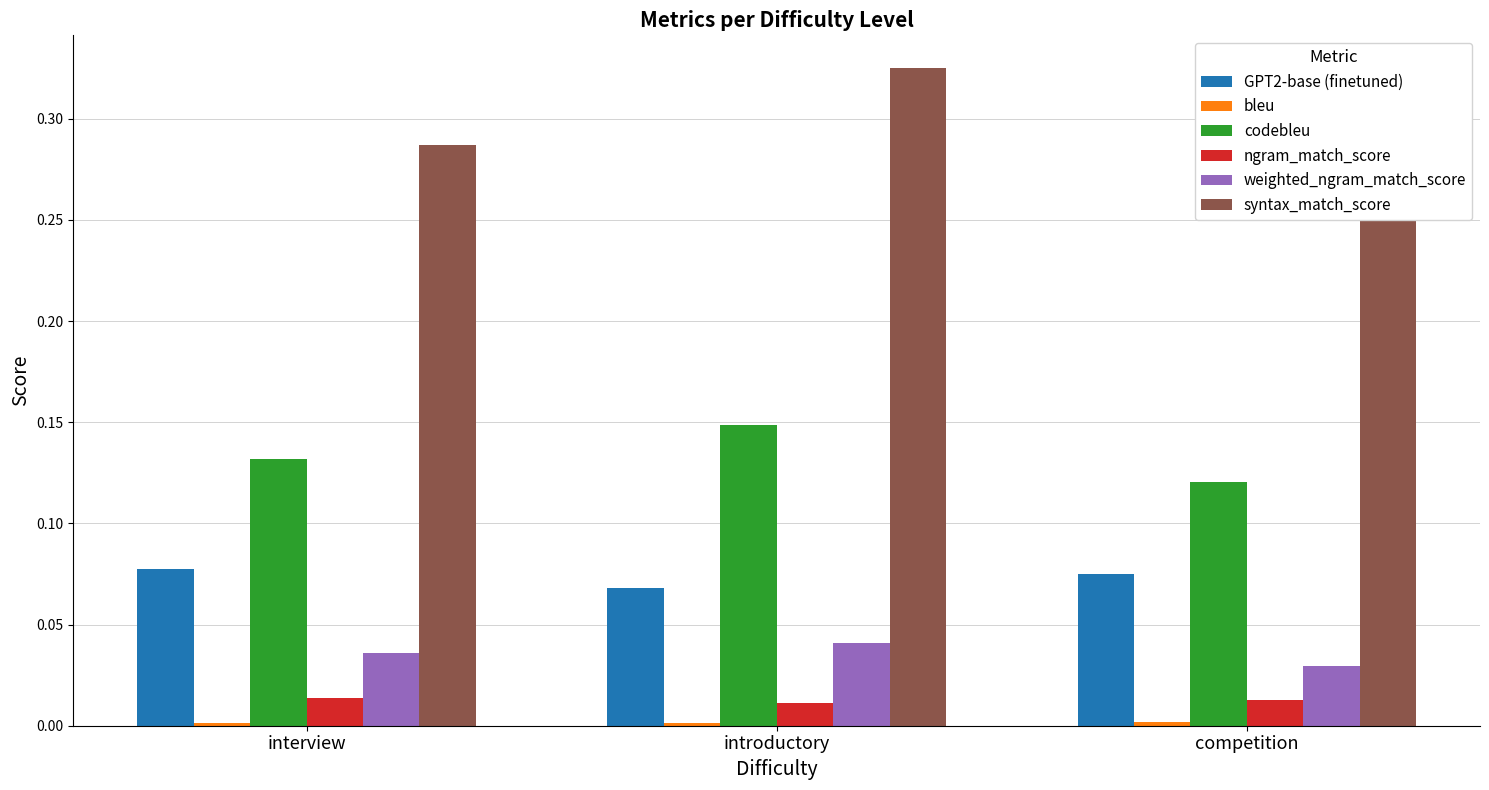

Which series has the largest total across all categories?

syntax_match_score